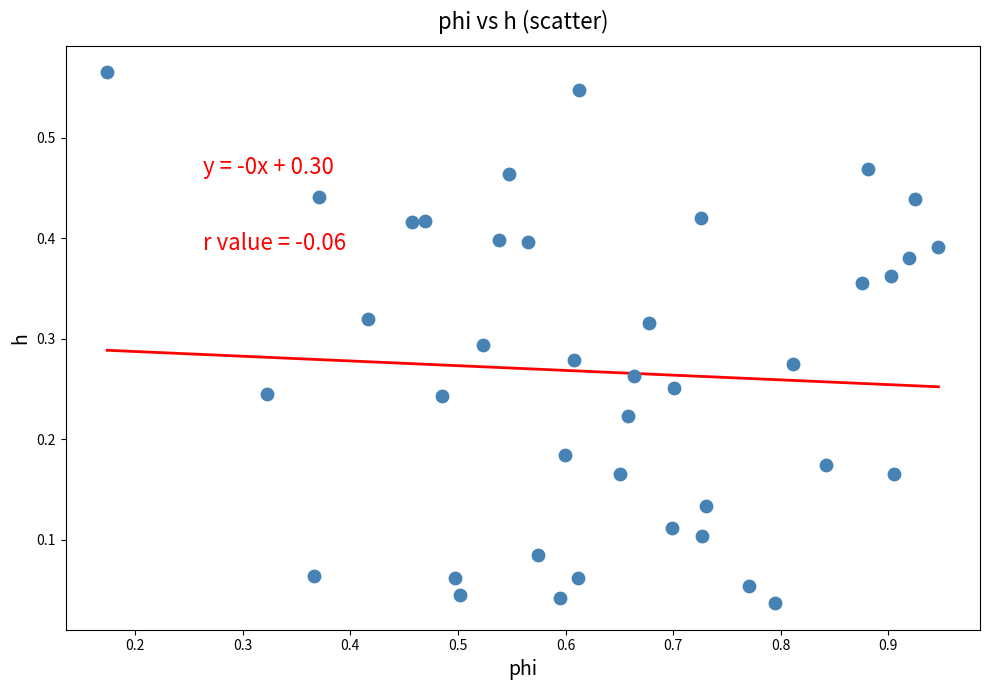

What is the range of X values (max minus min)?

0.8